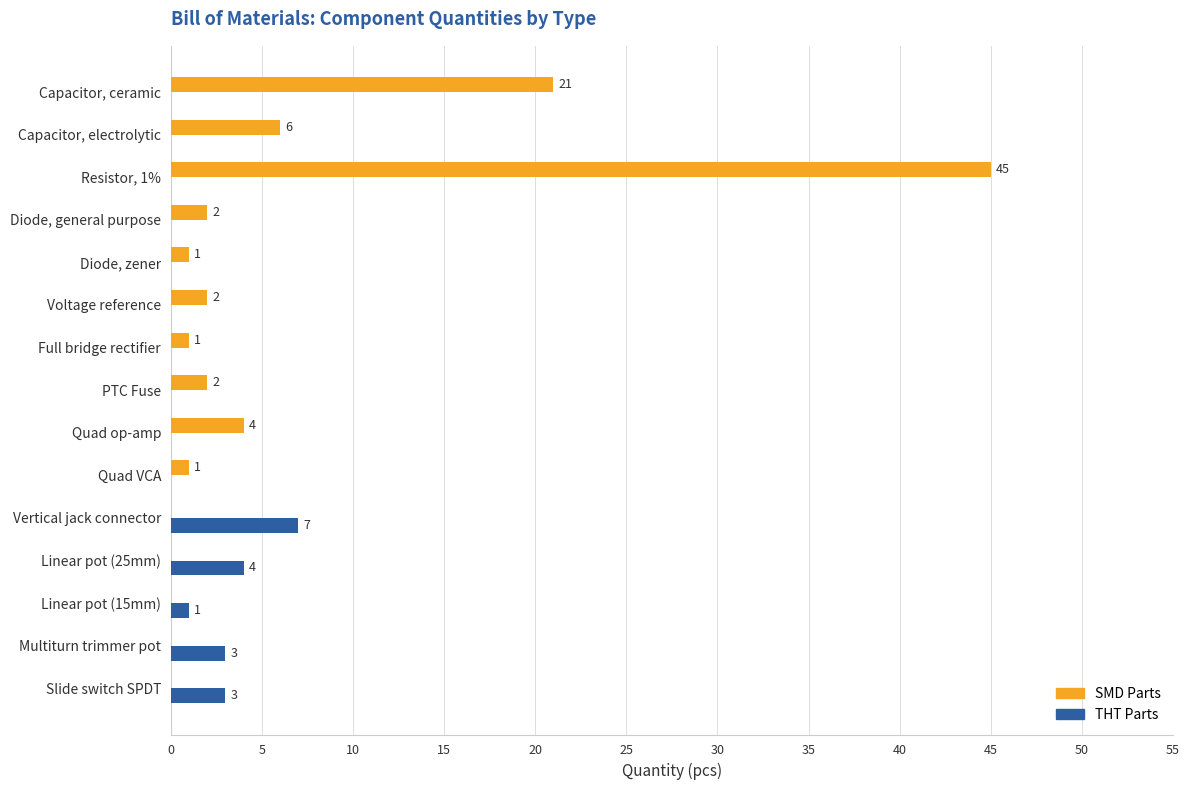

Which series has the largest total across all categories?

SMD Parts